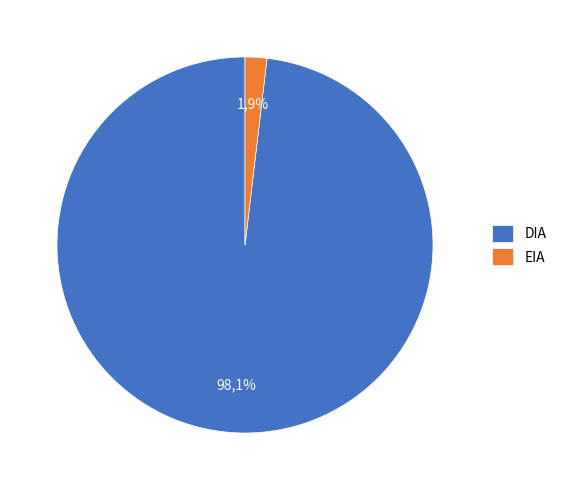

Which slice represents more than half of the pie?

DIA